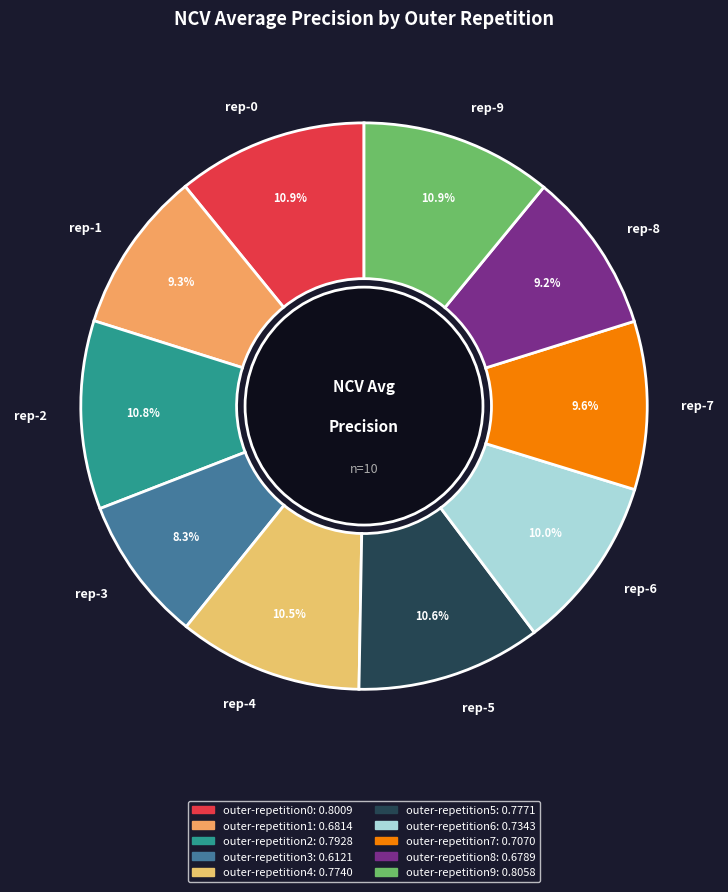

To the nearest percent, what is the difference between the largest and smallest slice percentages?

3%